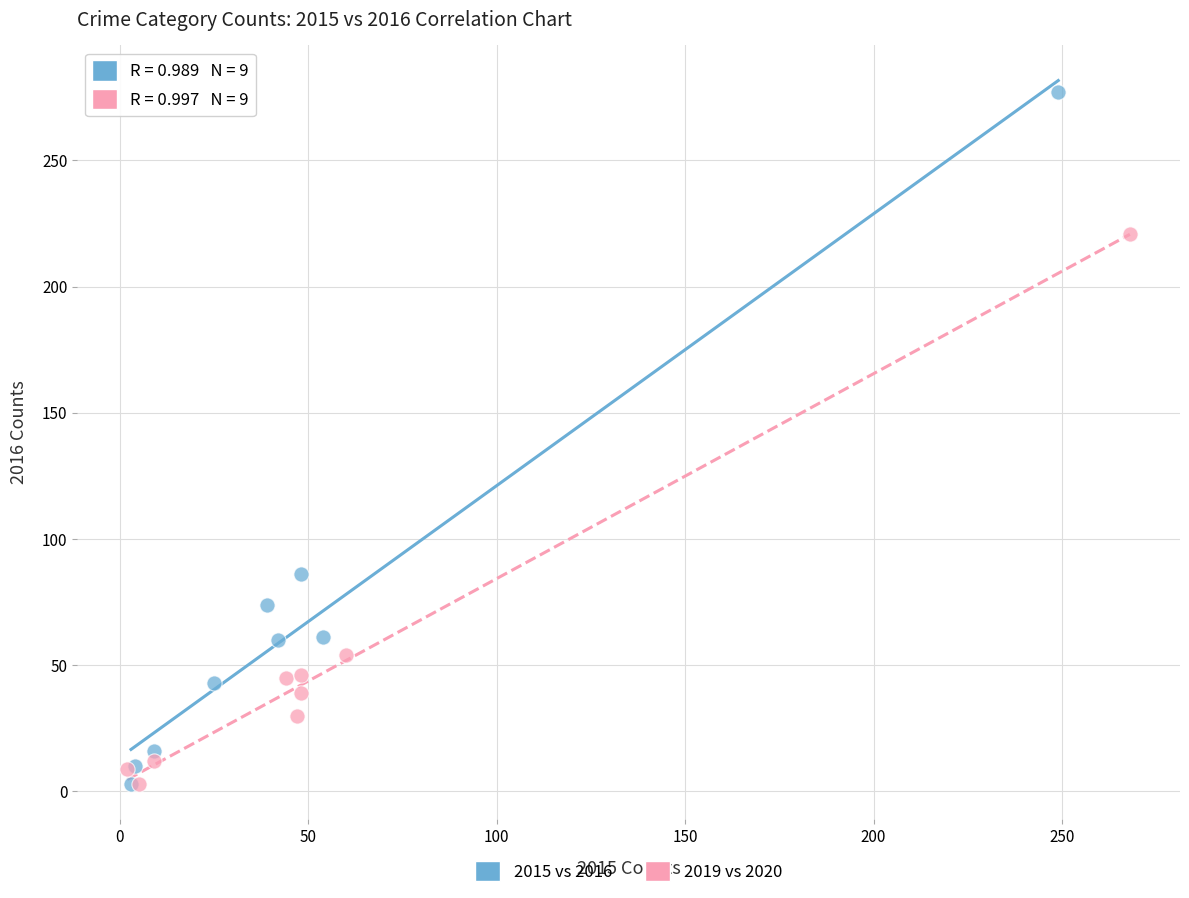

What are all the series names shown in the legend?

2015 vs 2016, 2019 vs 2020